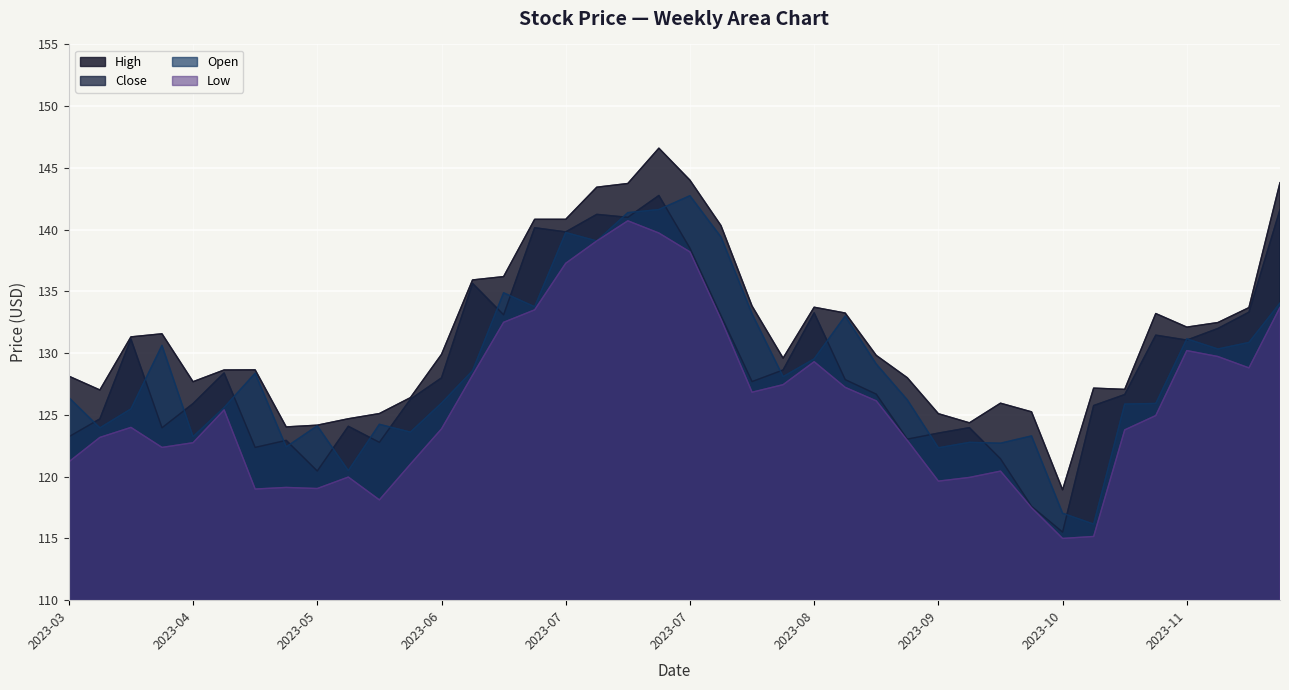

What is the difference between the highest and lowest values at 2023-11-06?

3.3